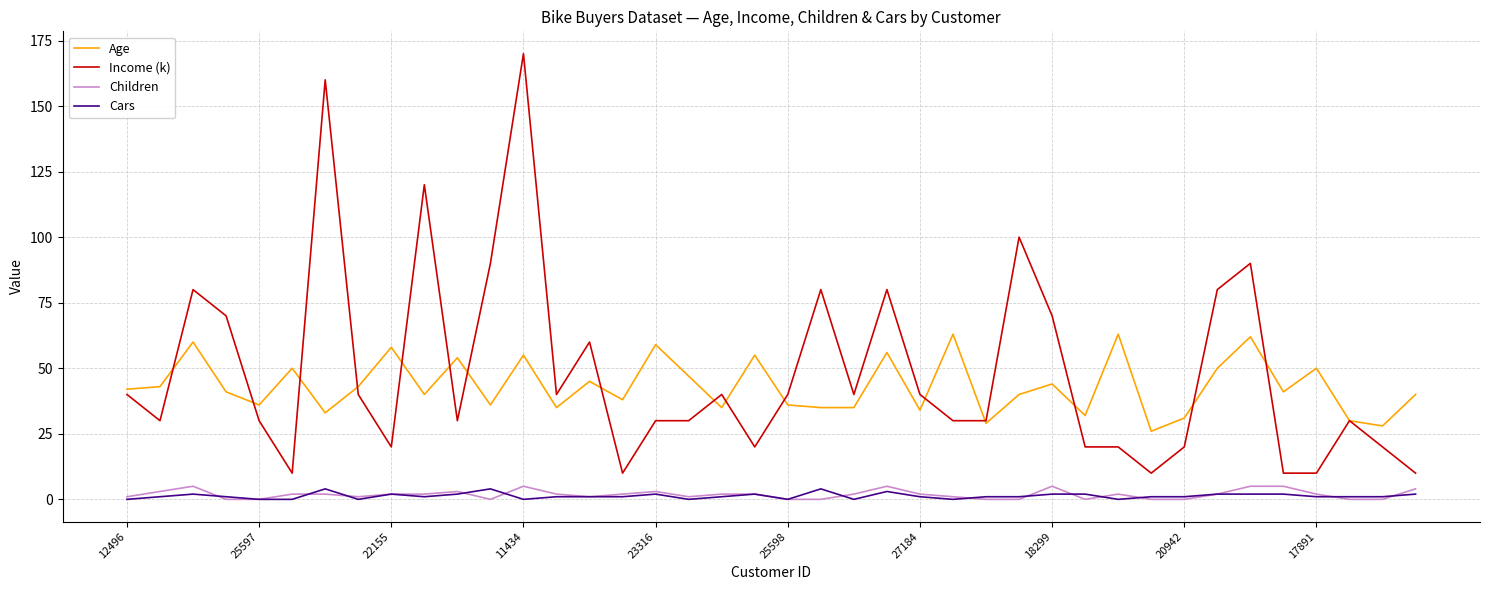

What is the greatest value displayed?

170